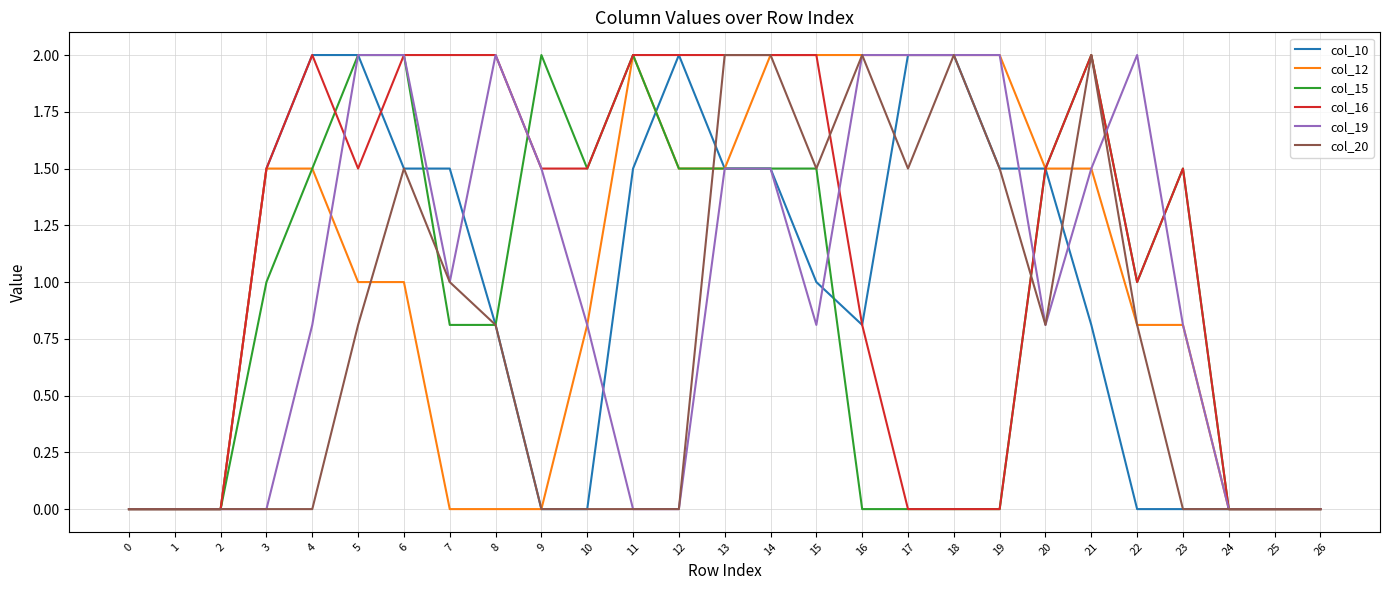

At which category is the sum across all series the highest?

14